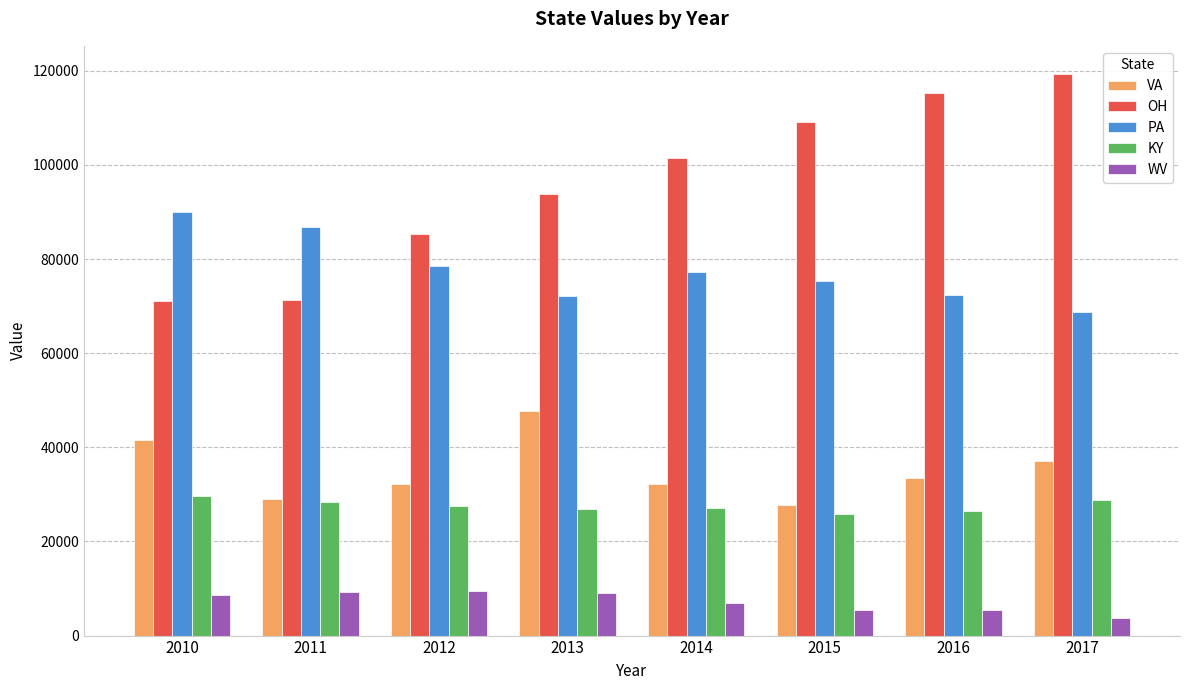

How many series are shown in this chart?

5